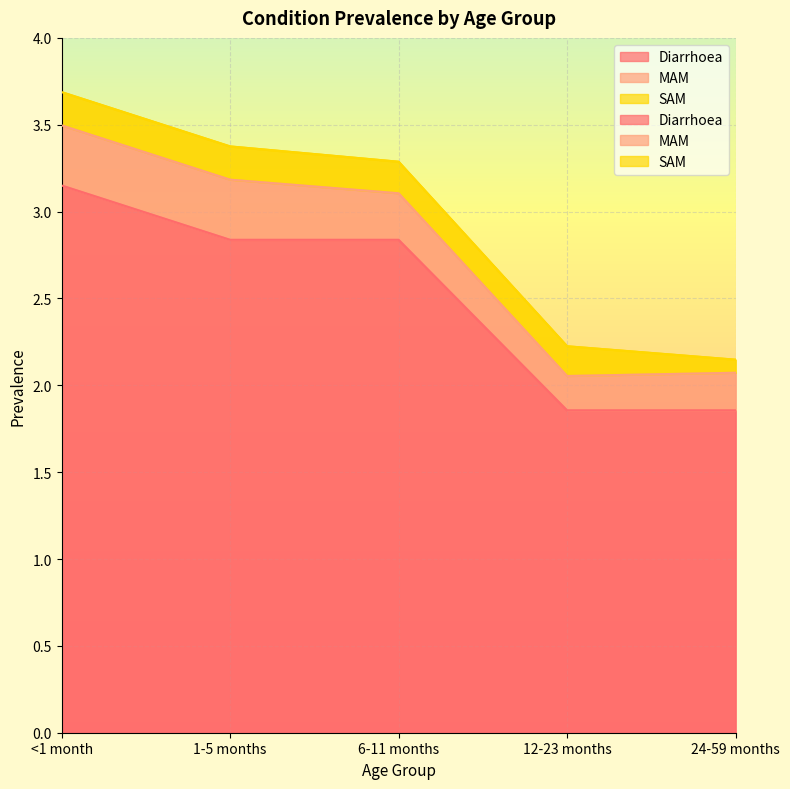

The Diarrhoea series shows 2.7 at 12-23 months. True or false?

False